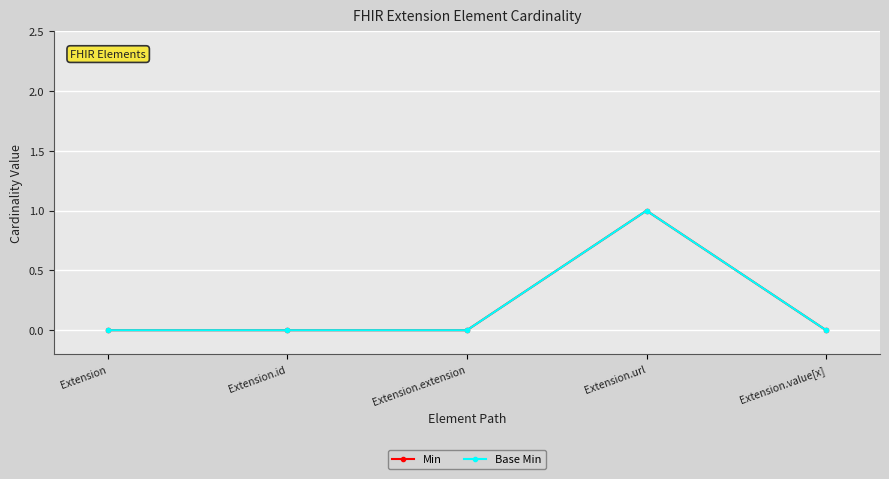

Does the chart have visible grid lines?

Yes